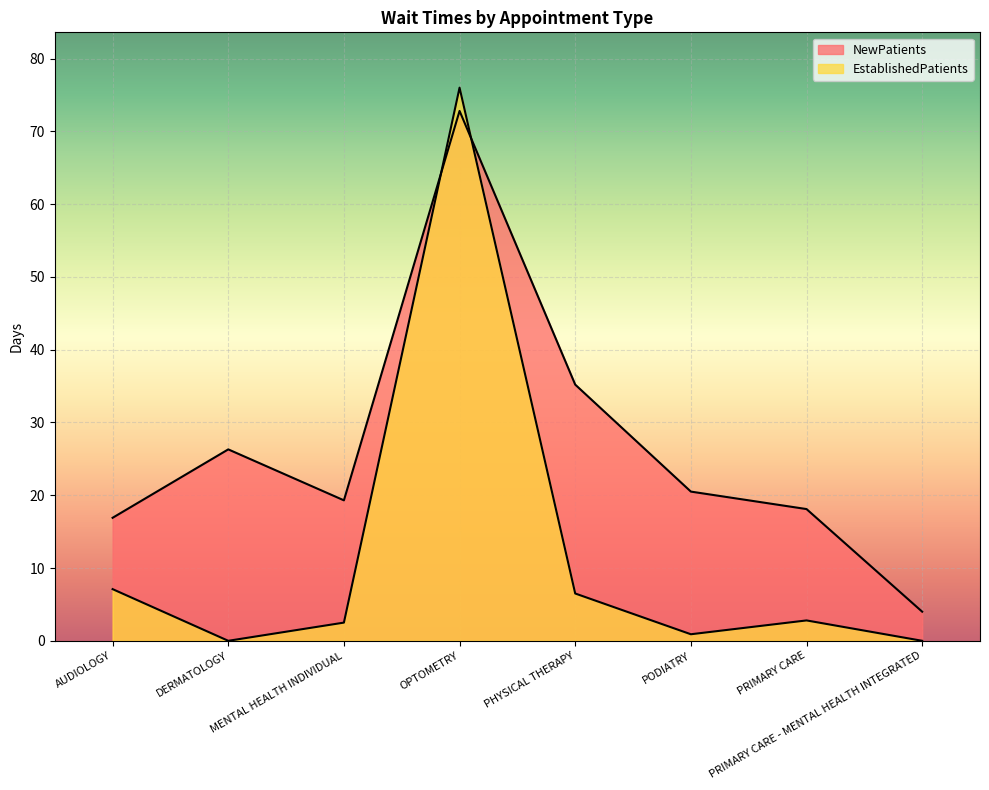

Between DERMATOLOGY and OPTOMETRY, which is larger?

OPTOMETRY